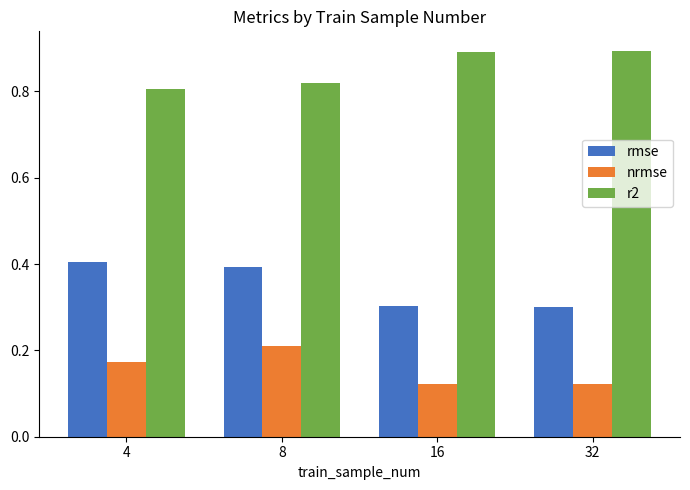

How many series are shown in this chart?

3